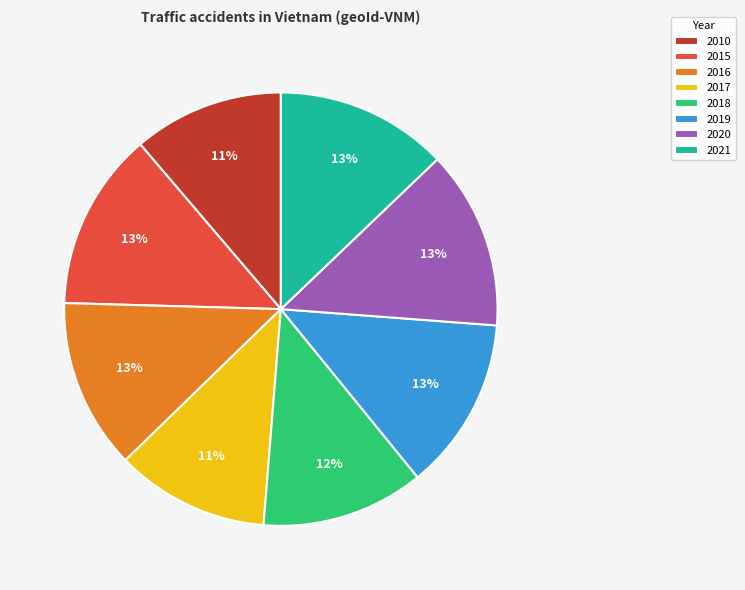

Combined, do 2020 and 2017 account for over 50%?

No